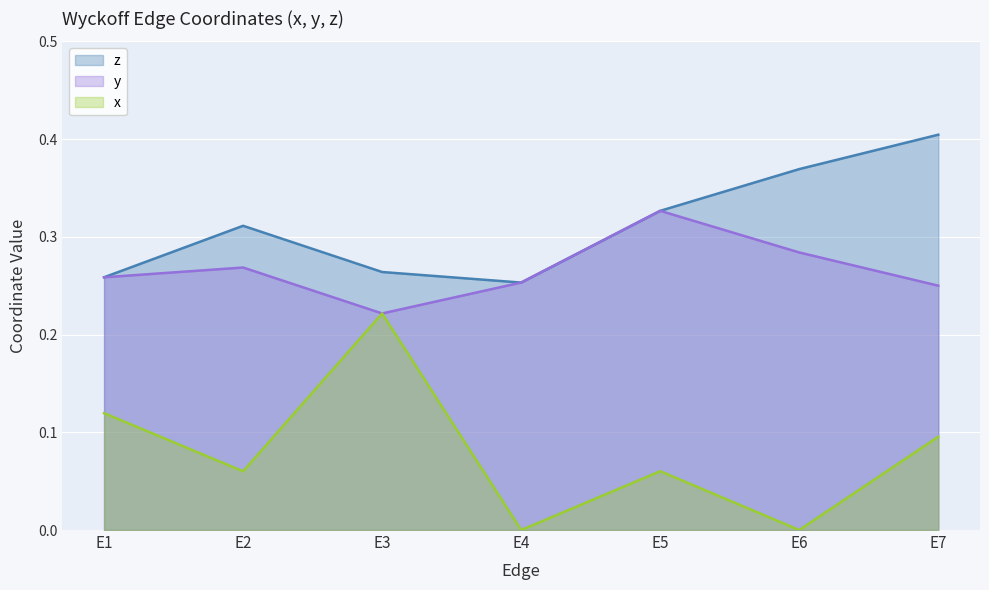

What is the value of the z point at the 4th from the left?

0.3